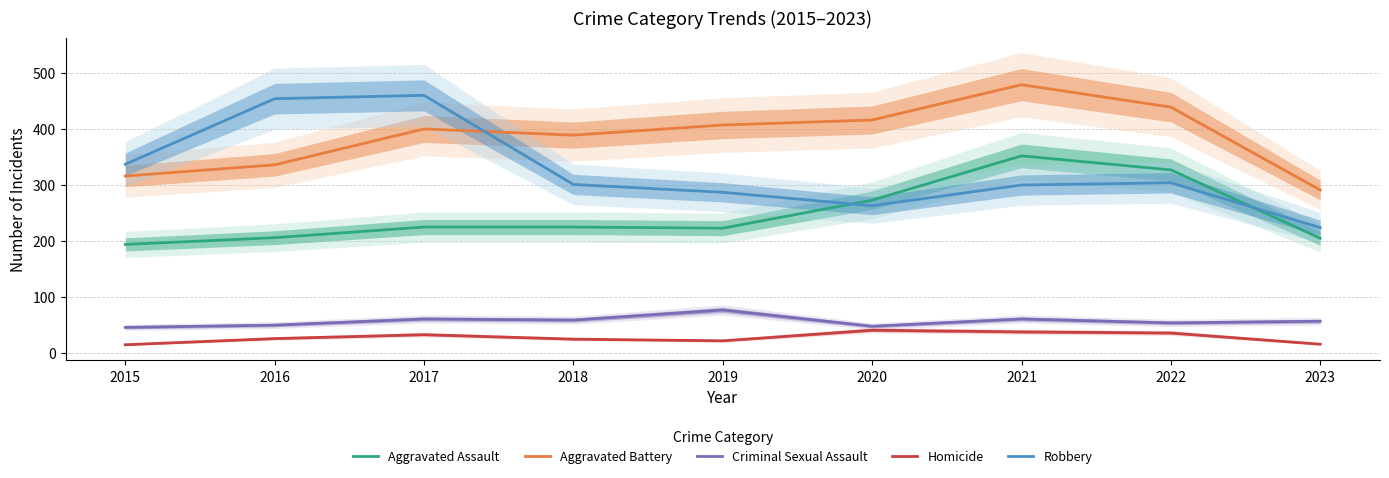

Is the value of Robbery at 2022 greater than the value of Criminal Sexual Assault at 2015?

Yes